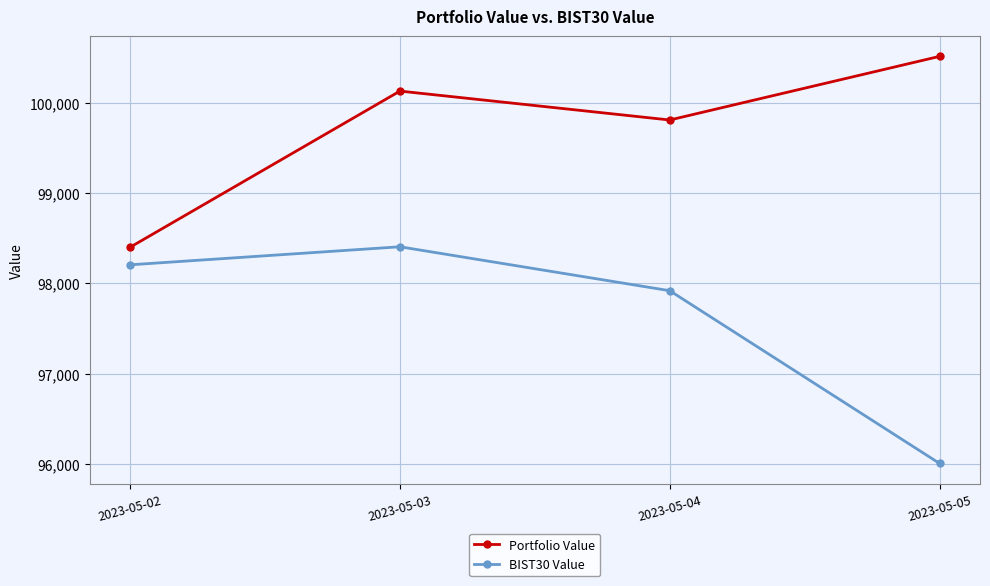

The Portfolio Value series shows 98399.5 at 2023-05-02. True or false?

True